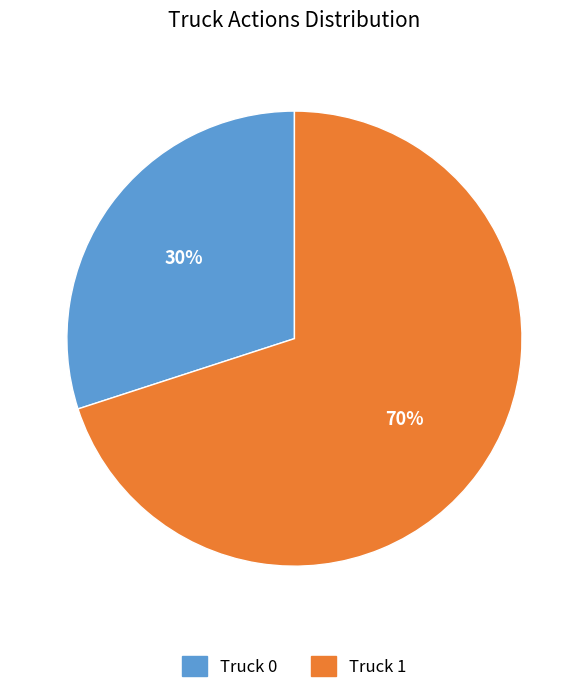

Combined, do Truck 1 and Truck 0 account for over 50%?

Yes